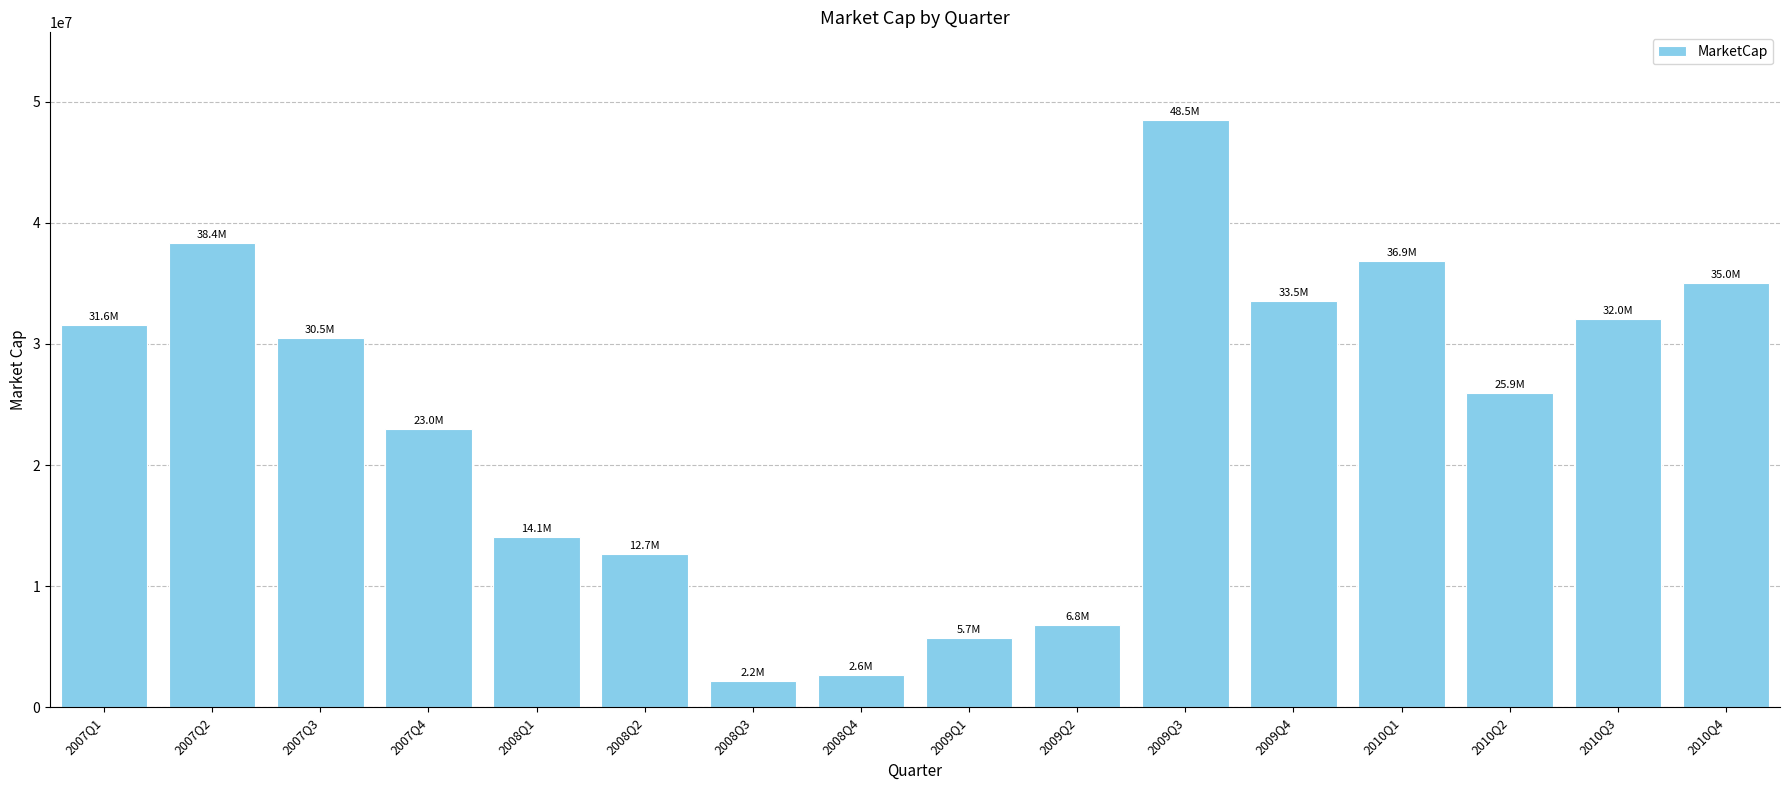

Between 2008Q2 and 2010Q3, which is larger?

2010Q3